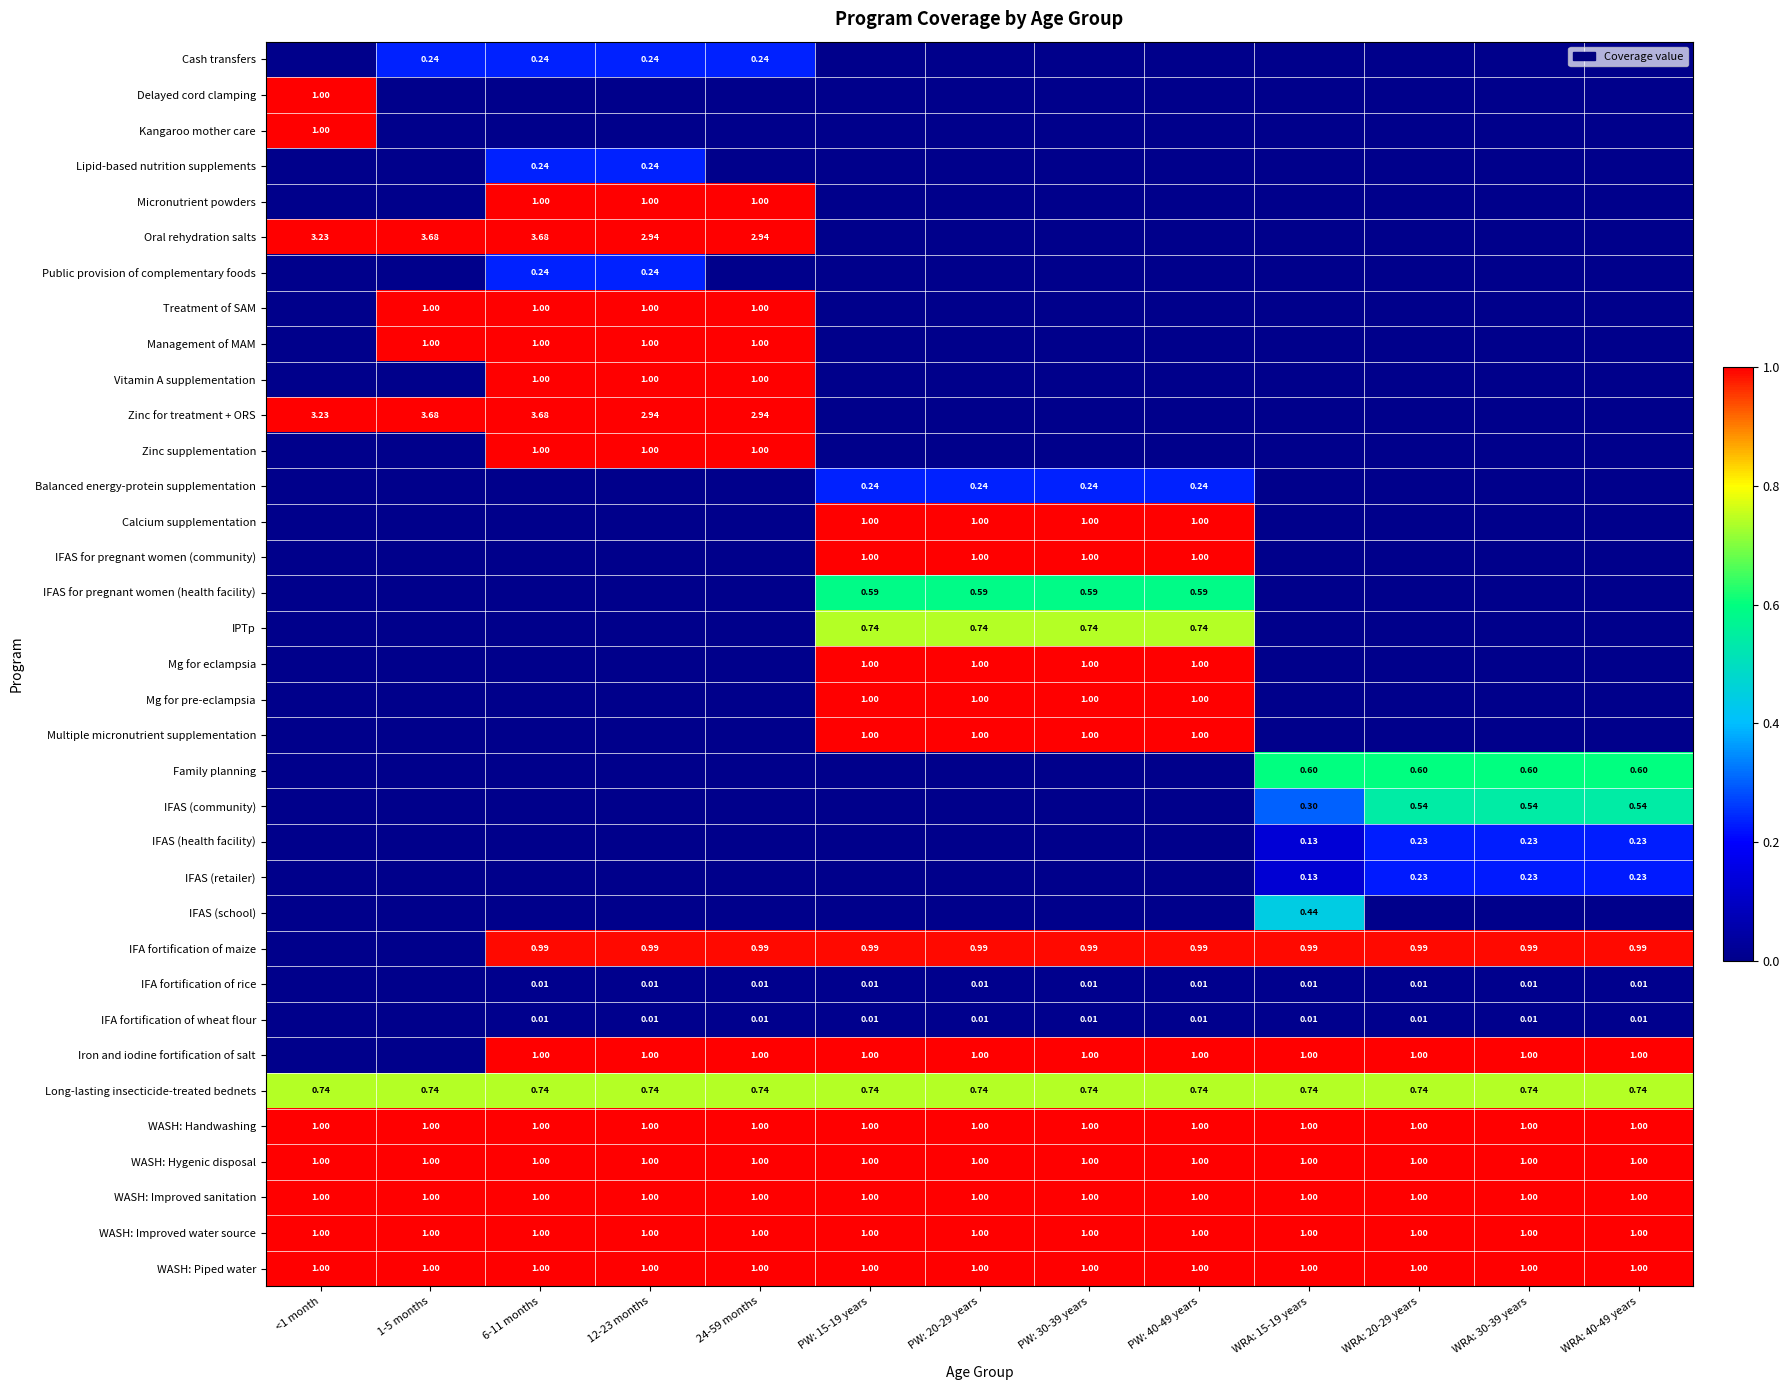

At PW: 40-49 years, list the series in order from largest to smallest.

Calcium supplementation, IFAS for pregnant women (community), Mg for eclampsia, Mg for pre-eclampsia, Multiple micronutrient supplementation, Iron and iodine fortification of salt, WASH: Handwashing, WASH: Hygenic disposal, WASH: Improved sanitation, WASH: Improved water source, WASH: Piped water, IFA fortification of maize, IPTp, Long-lasting insecticide-treated bednets, IFAS for pregnant women (health facility), Balanced energy-protein supplementation, IFA fortification of rice, IFA fortification of wheat flour, Cash transfers, Delayed cord clamping, Kangaroo mother care, Lipid-based nutrition supplements, Micronutrient powders, Oral rehydration salts, Public provision of complementary foods, Treatment of SAM, Management of MAM, Vitamin A supplementation, Zinc for treatment + ORS, Zinc supplementation, Family planning, IFAS (community), IFAS (health facility), IFAS (retailer), IFAS (school)